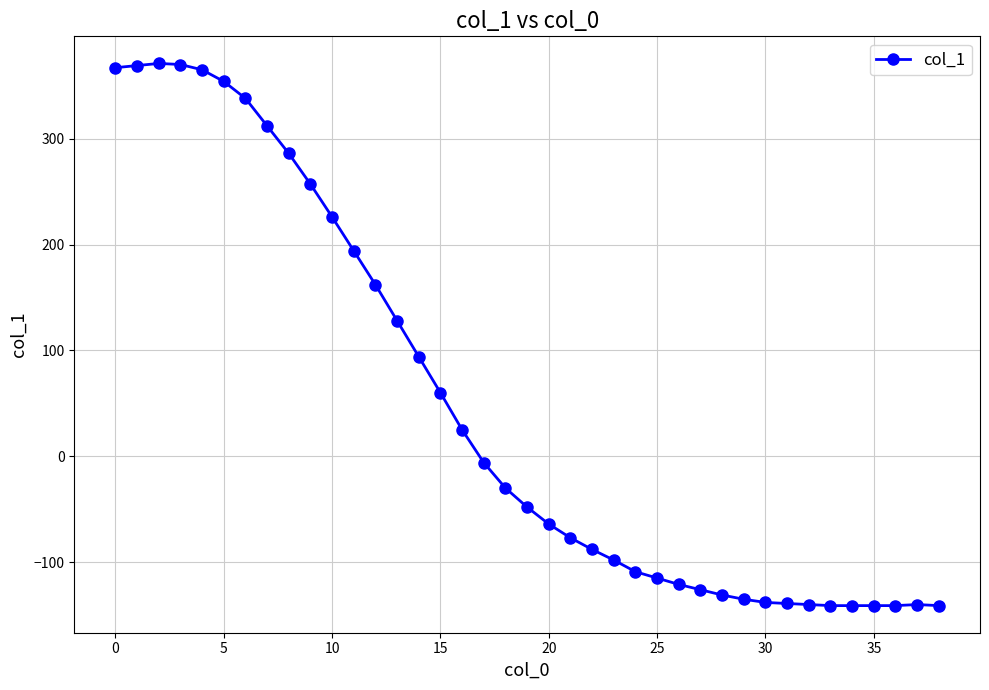

Count the number of values greater than -48.

19